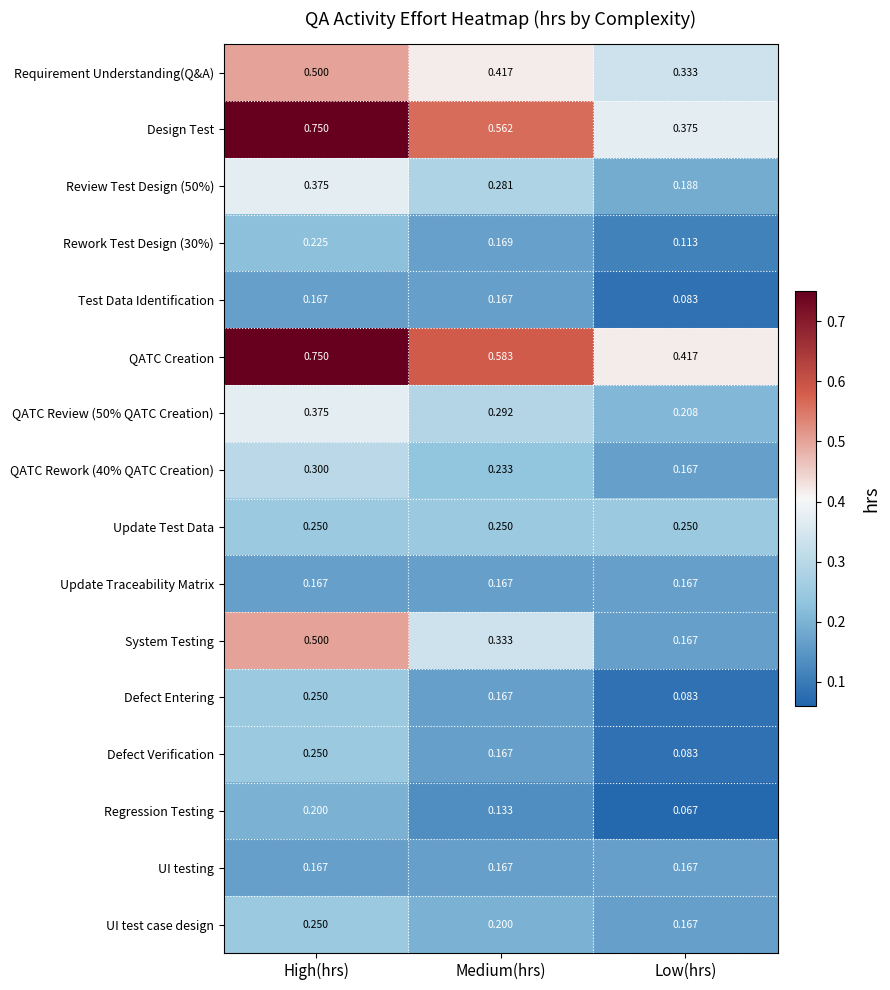

List the labels in order of Requirement Understanding(Q&A) value, smallest first.

Low(hrs), Medium(hrs), High(hrs)